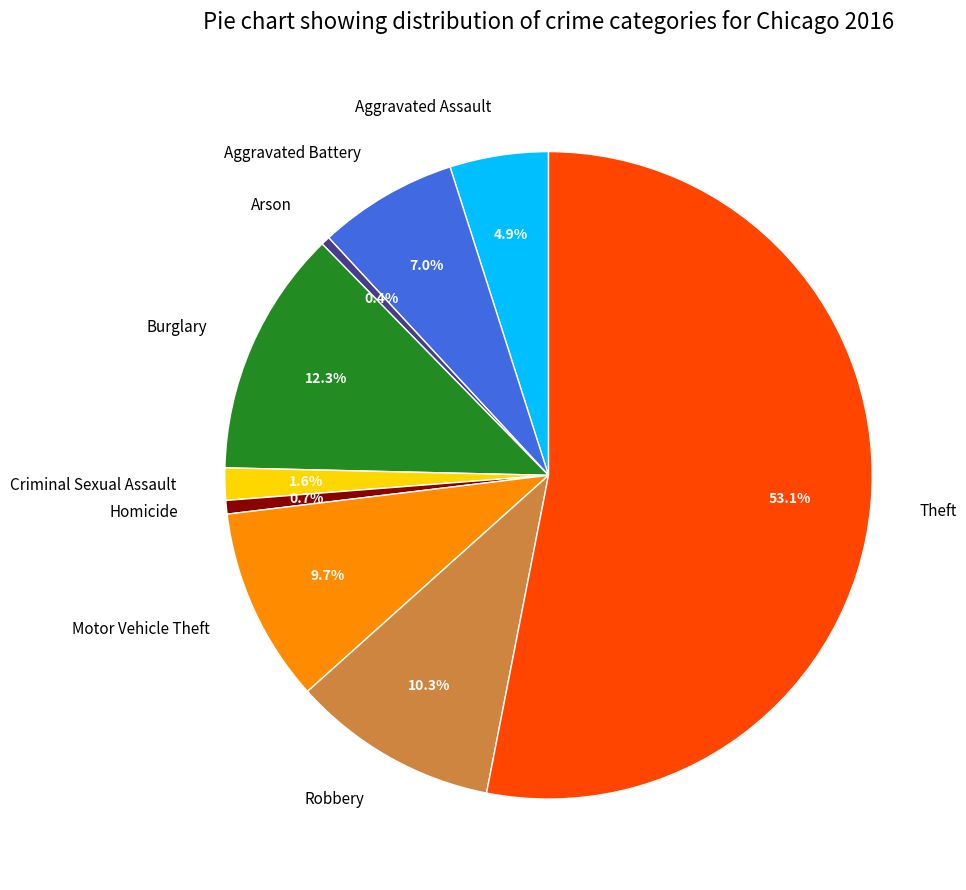

Is there any slice that represents more than half of the pie?

Yes